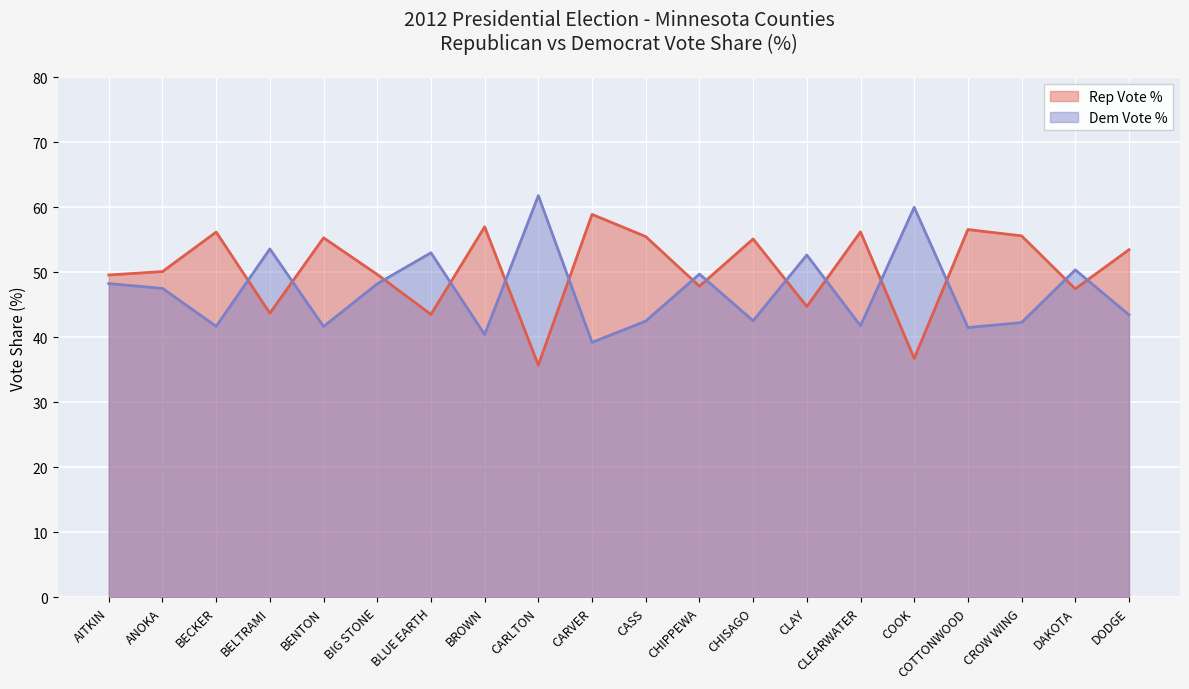

At BROWN, list the series in order from largest to smallest.

Rep Vote %, Dem Vote %